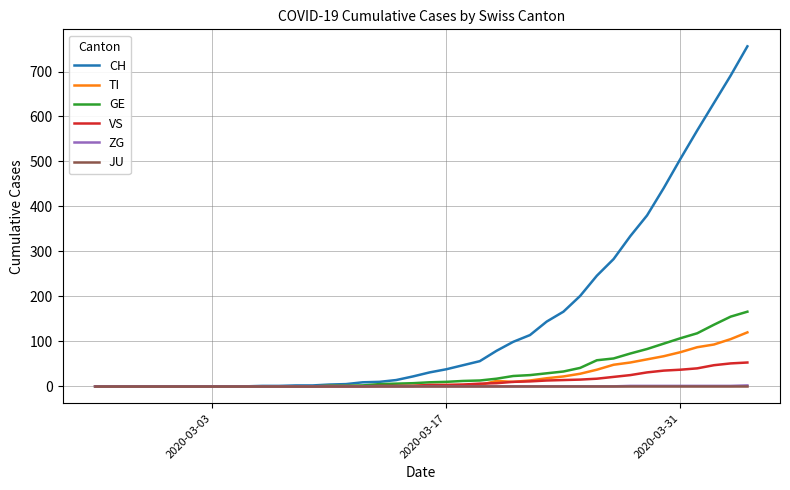

Which series has the largest total across all categories?

CH